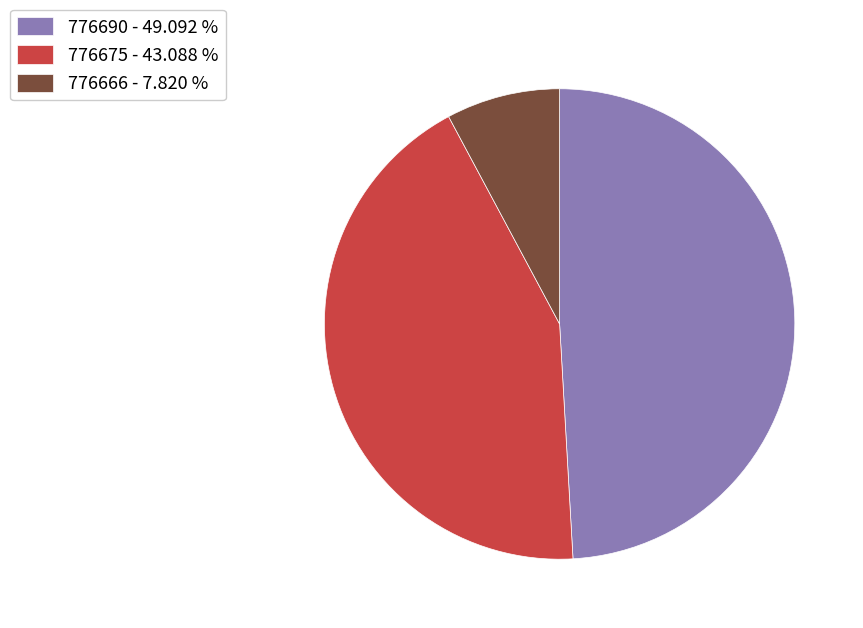

Between 776690 and 776675, which is larger?

776690